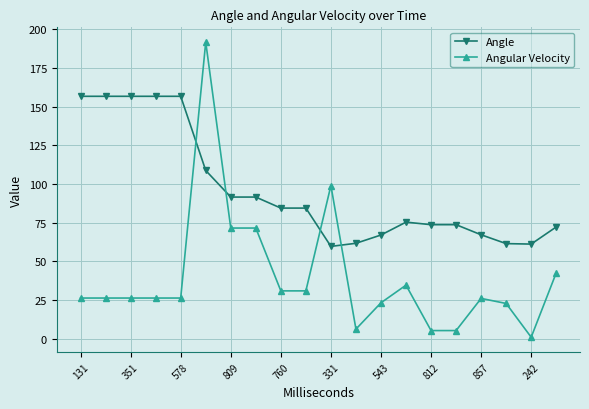

Which series has the largest range (max minus min)?

Angular Velocity